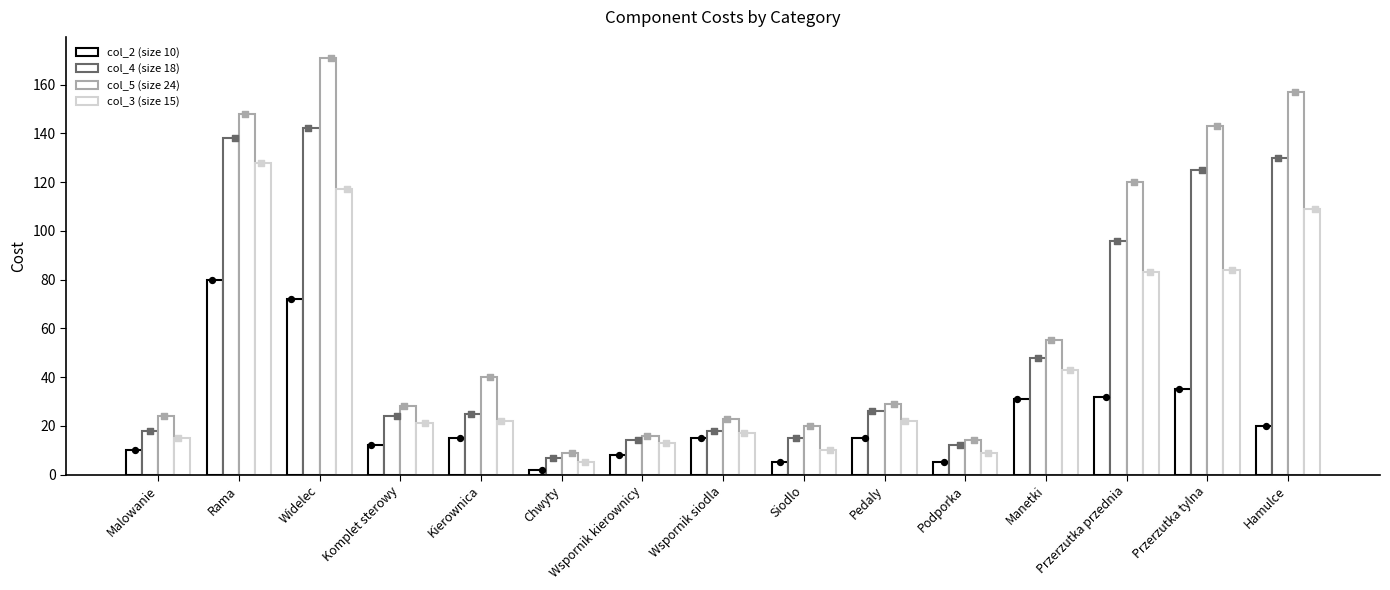

At how many categories does at least one series exceed 152?

2